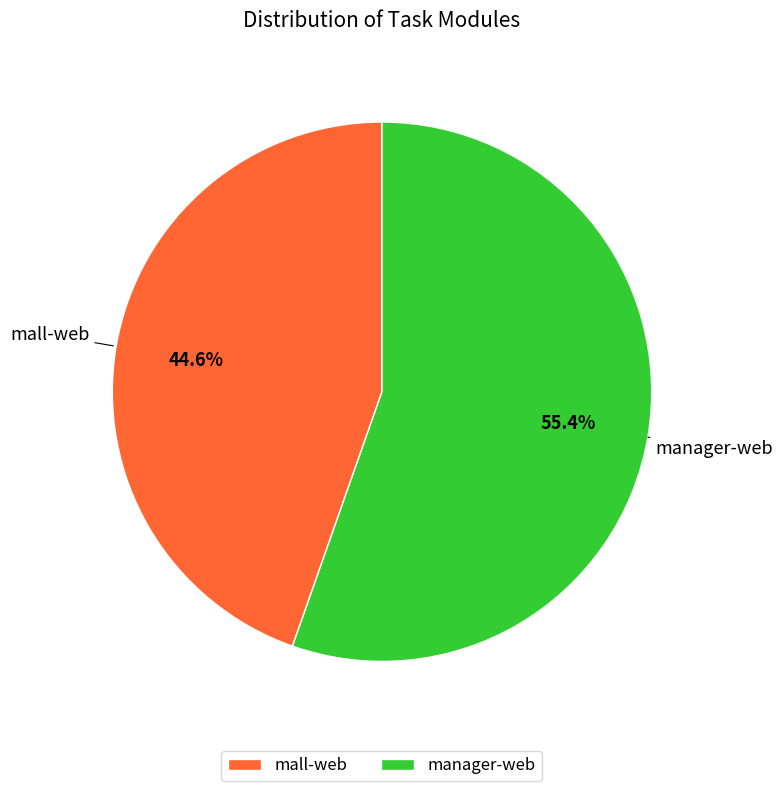

What is the smallest slice in the pie chart?

mall-web